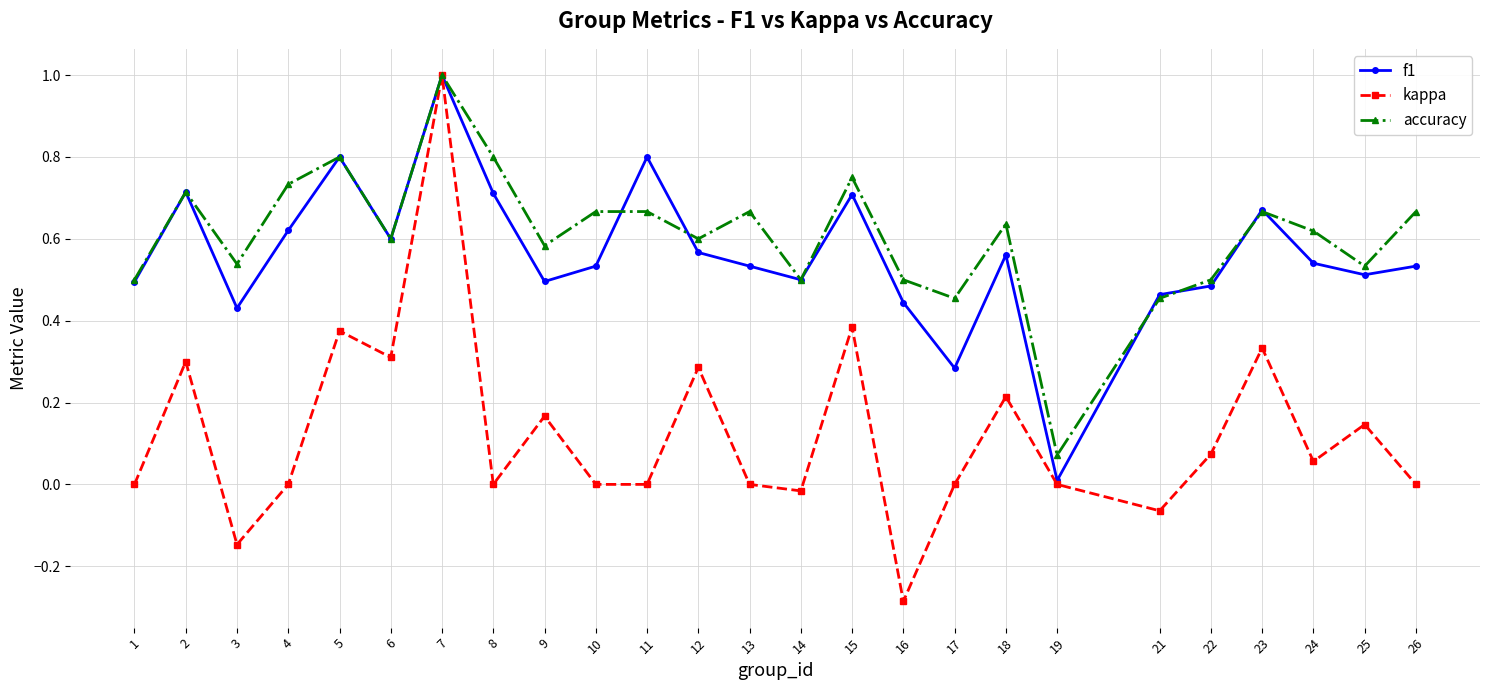

In kappa, how many points are higher than both neighbors (excluding endpoints)?

9